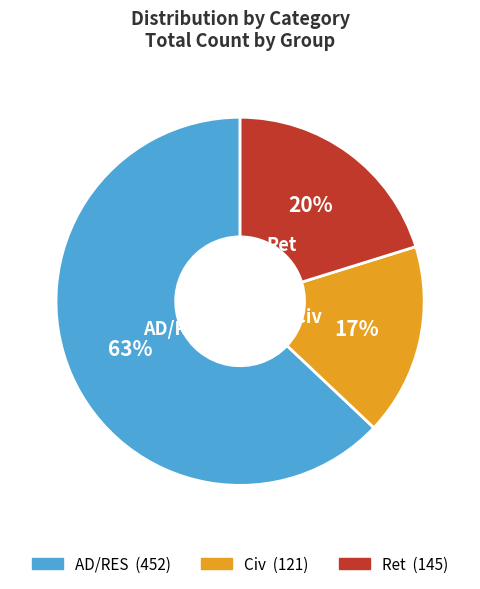

Rank the categories by value from lowest to highest.

Civ, Ret, AD/RES